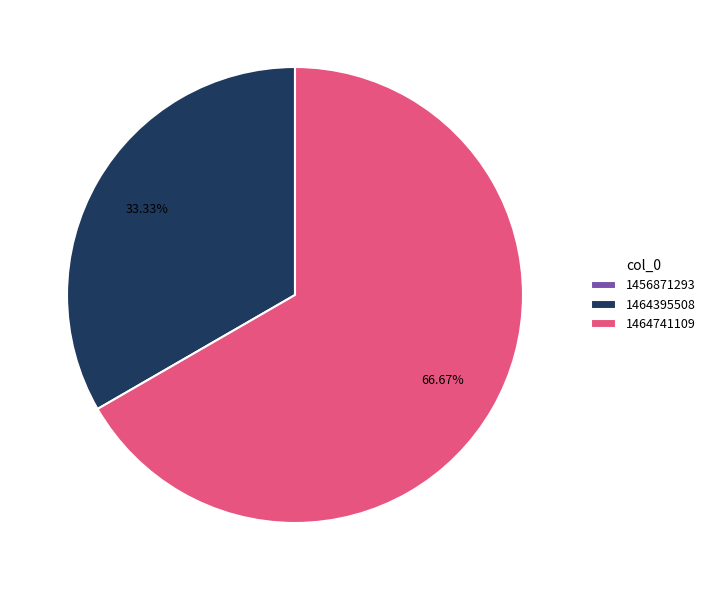

The 1464395508 slice represents 33% of the pie. True or false?

True